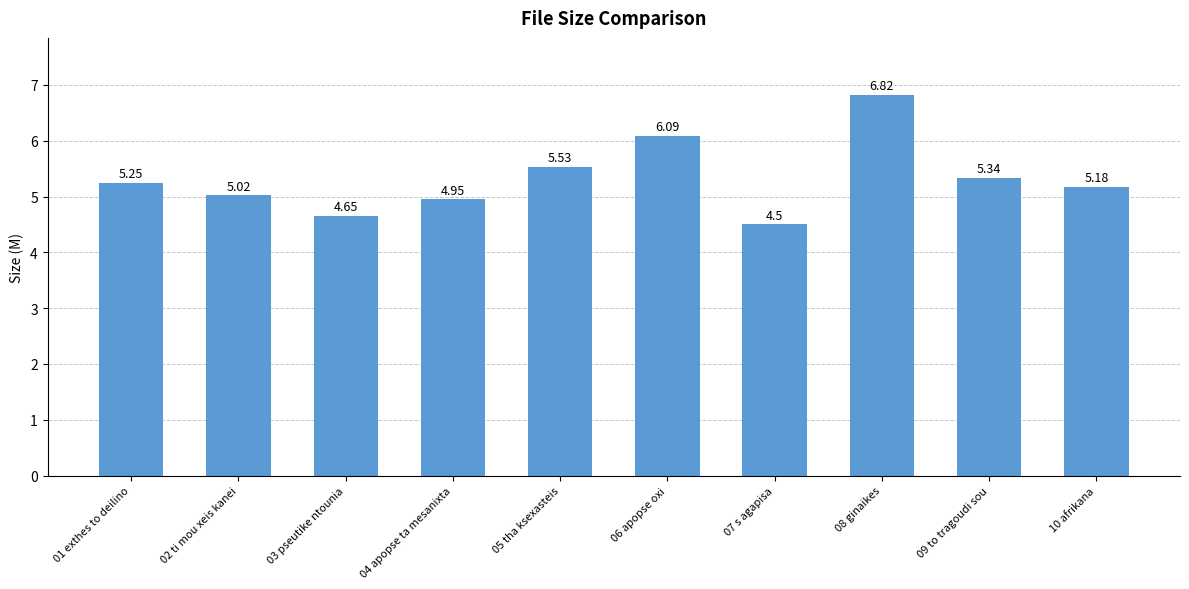

Rank the categories by value from highest to lowest.

08 ginaikes, 06 apopse oxi, 05 tha ksexasteis, 09 to tragoudi sou, 01 exthes to deilino, 10 afrikana, 02 ti mou xeis kanei, 04 apopse ta mesanixta, 03 pseutike ntounia, 07 s agapisa